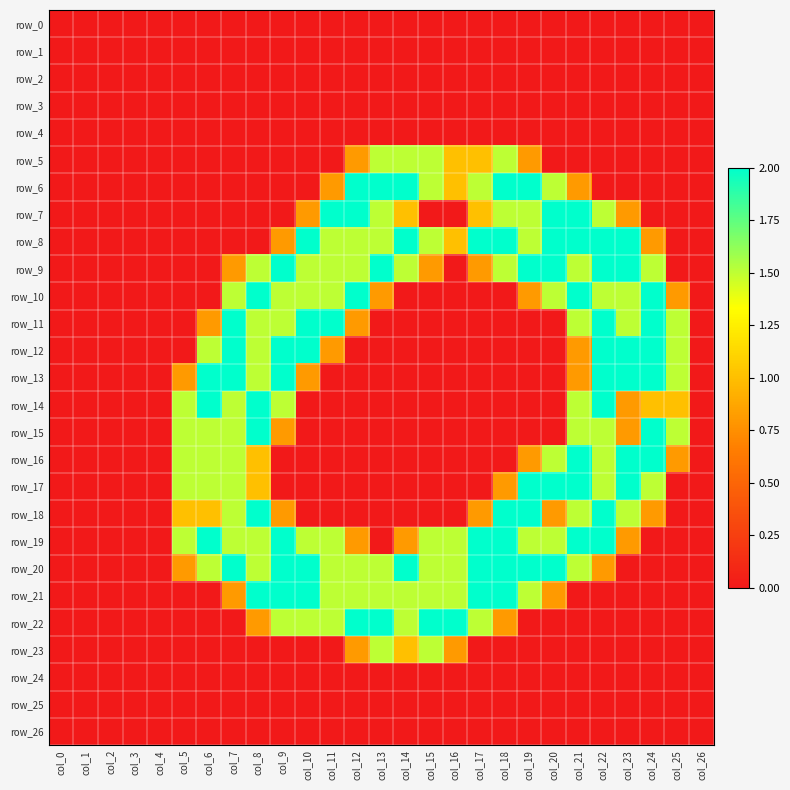

How many series are shown in this chart?

27